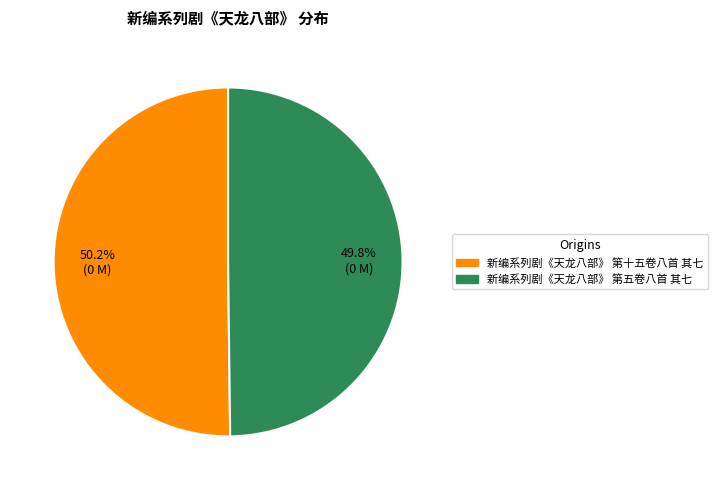

What percentage is NOT represented by 新编系列剧《天龙八部》 第十五卷八首 其七?

49.8%